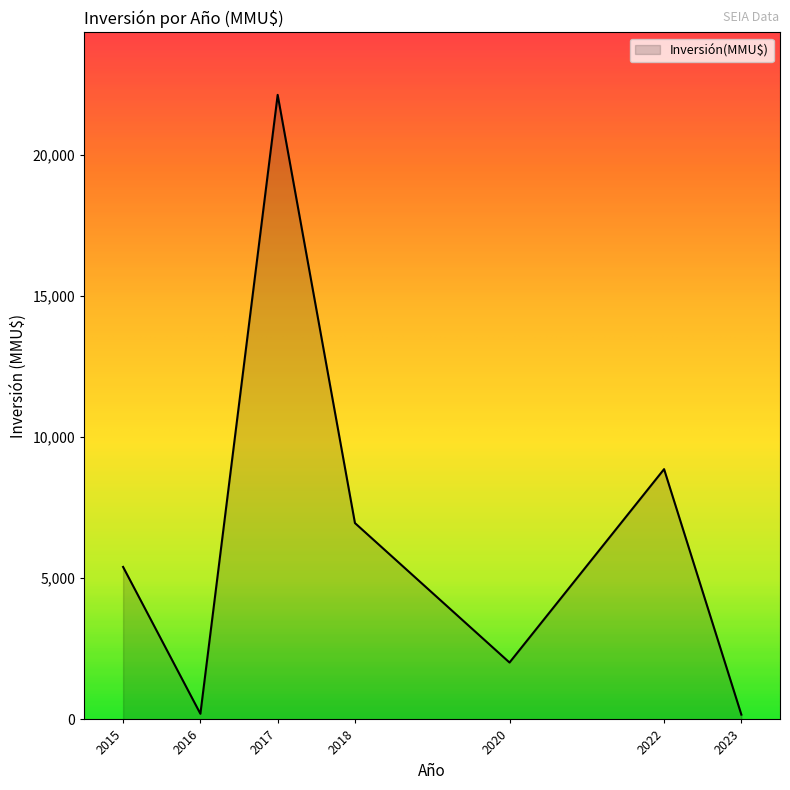

The value at 2020 is 2015. True or false?

True